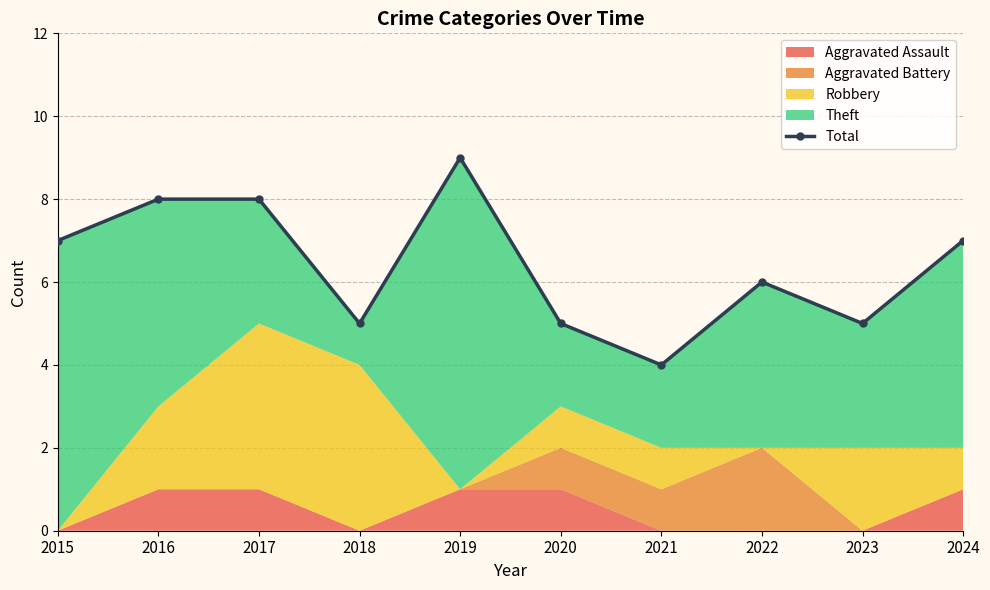

The chart shows a value of 7 at 2024. True or false?

True